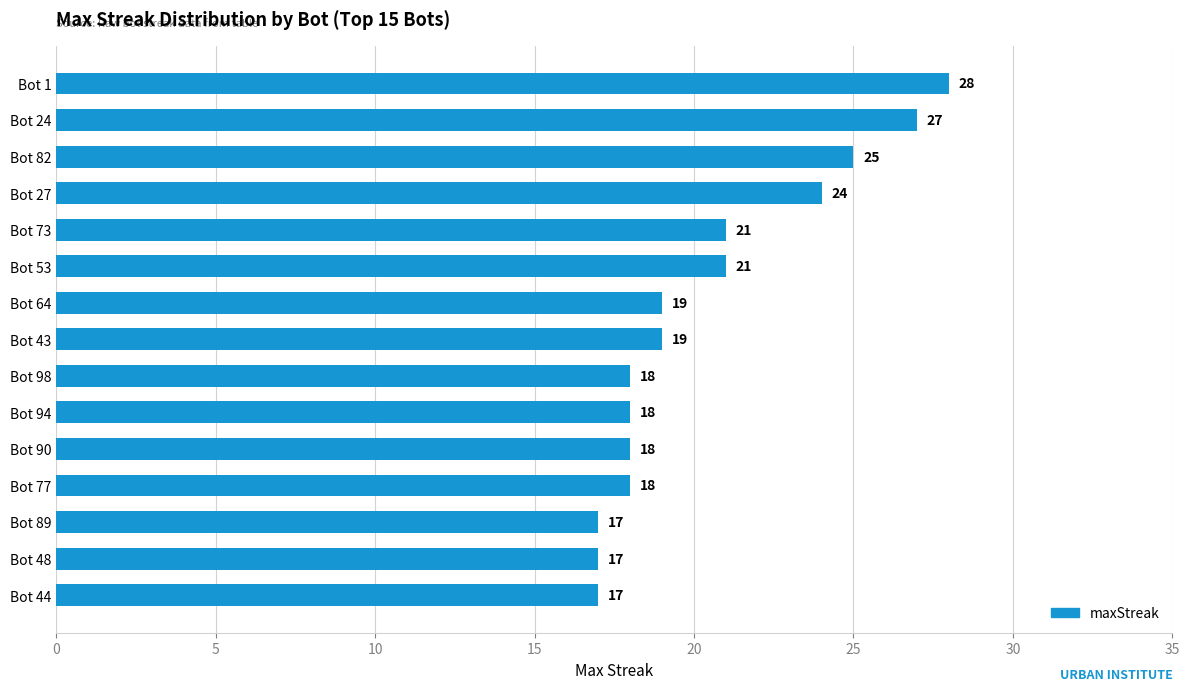

What is the average value?

20